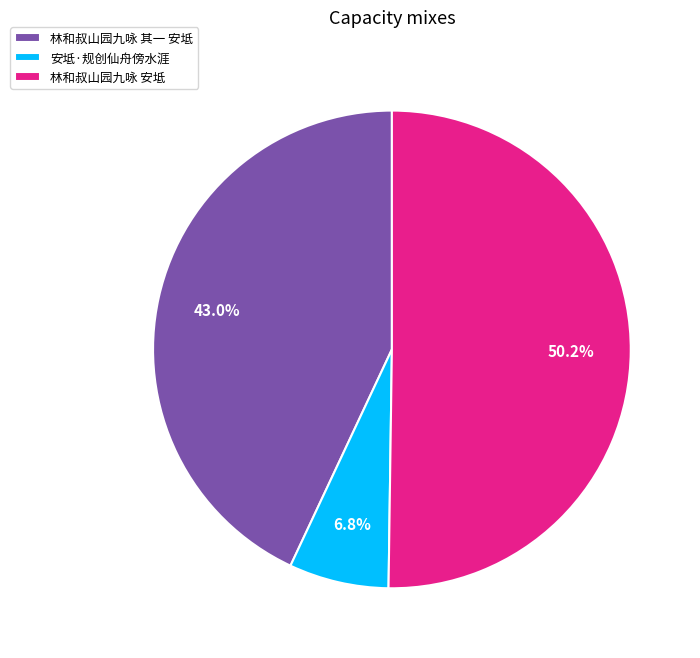

To the nearest percent, what portion does 林和叔山园九咏 其一 安坻 represent?

43%